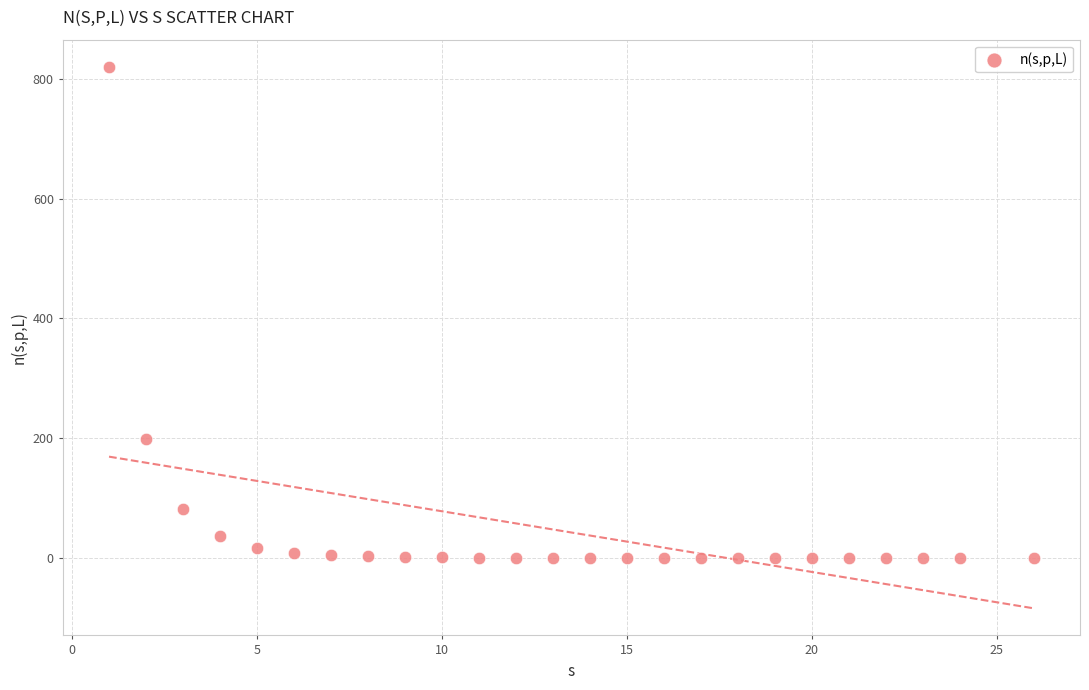

What Y value in the scatter plot is closest to 410?

197.8